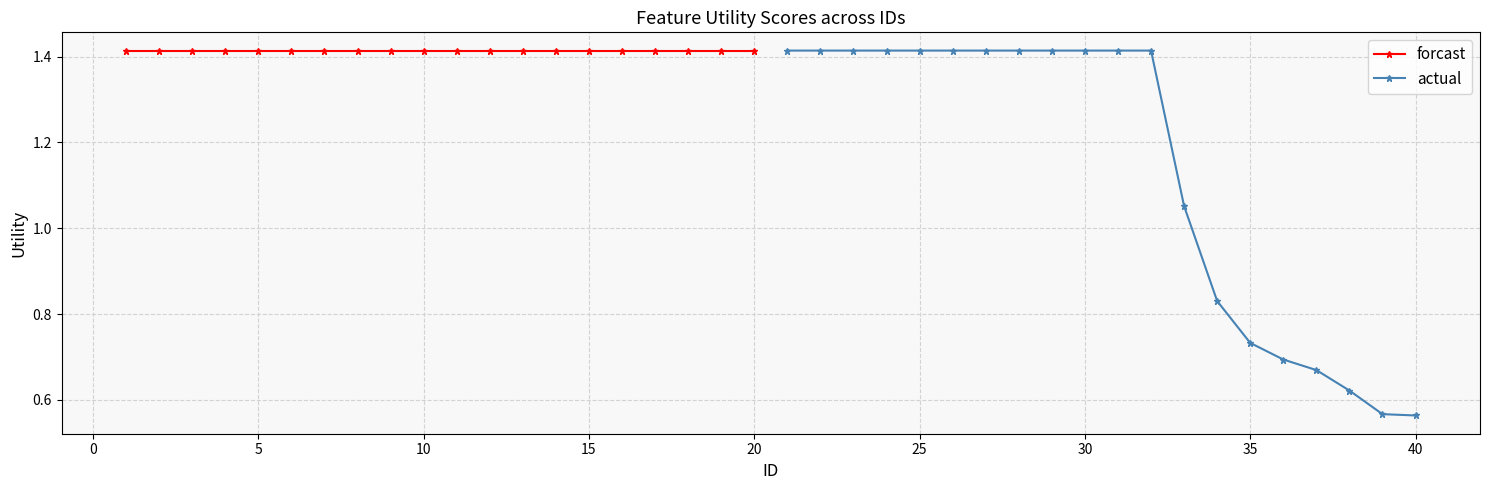

What is the difference between the second highest and second lowest values in the actual series?

0.8